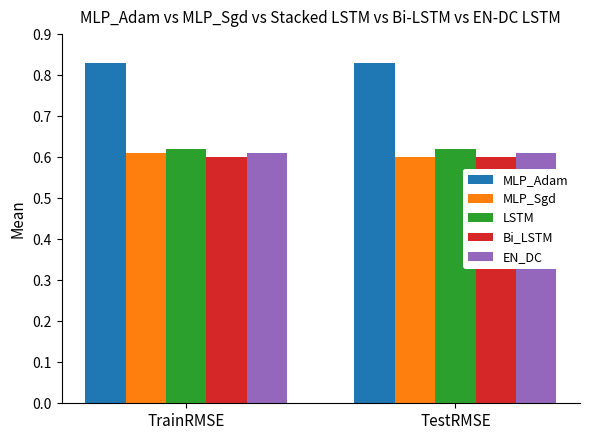

Which category has the lowest value in the MLP_Sgd series?

TestRMSE